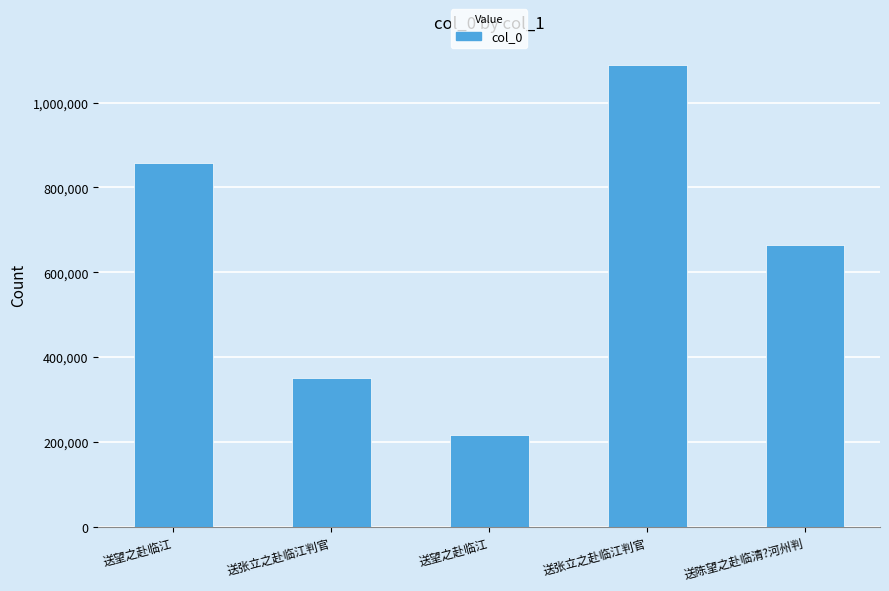

True or false: the data shows 1089060 at 送张立之赴临江判官.

True